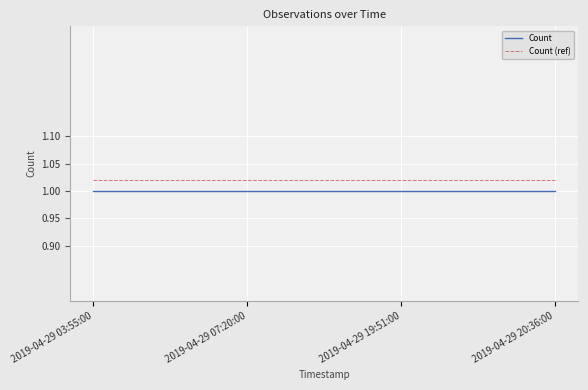

What is the sum of all Count values?

4.0